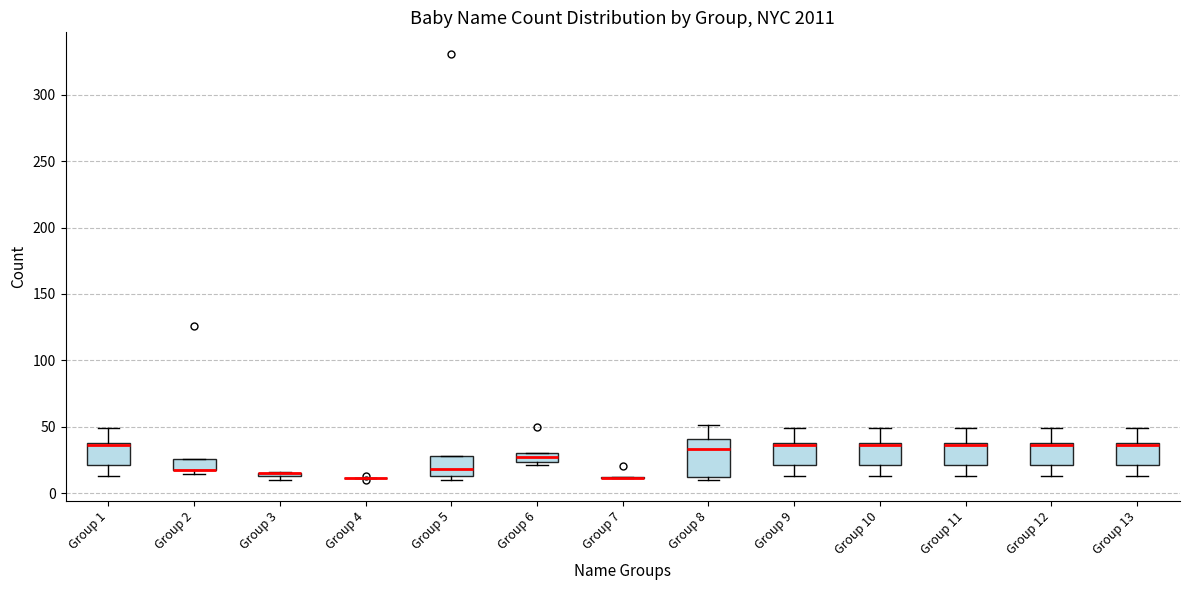

Where is the upper edge of the box for Group 2 on the y-axis? The values are not printed on the chart, so give them approximately, as read against the axis.

25